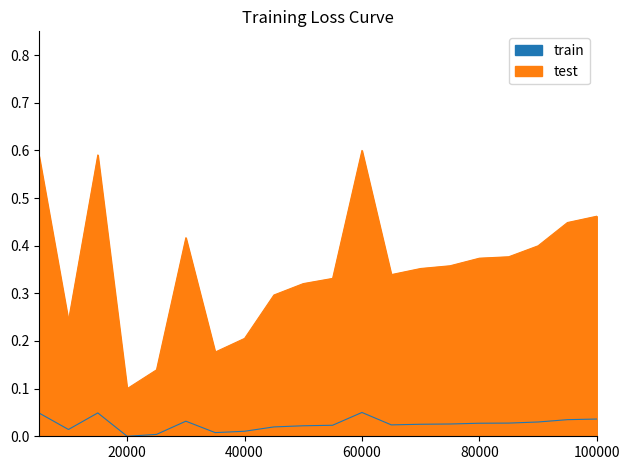

How many lines are shown in the chart?

1